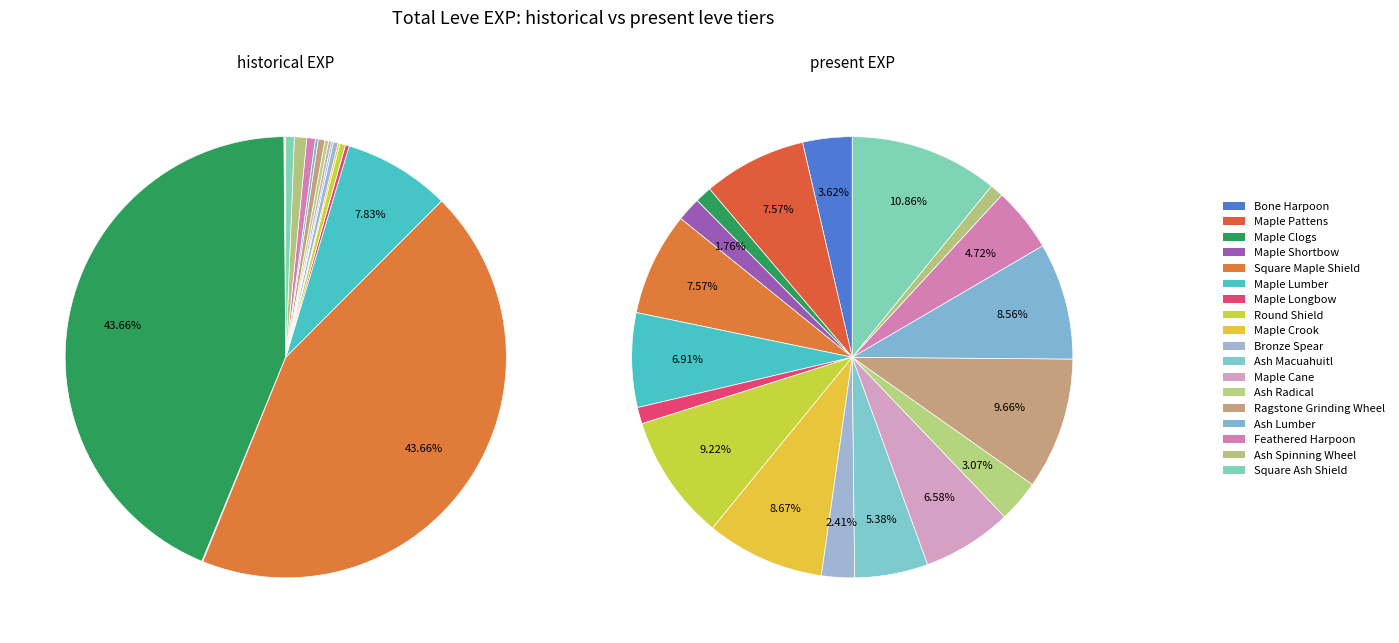

To the nearest percent, what is the difference between the largest and smallest slice percentages?

44%